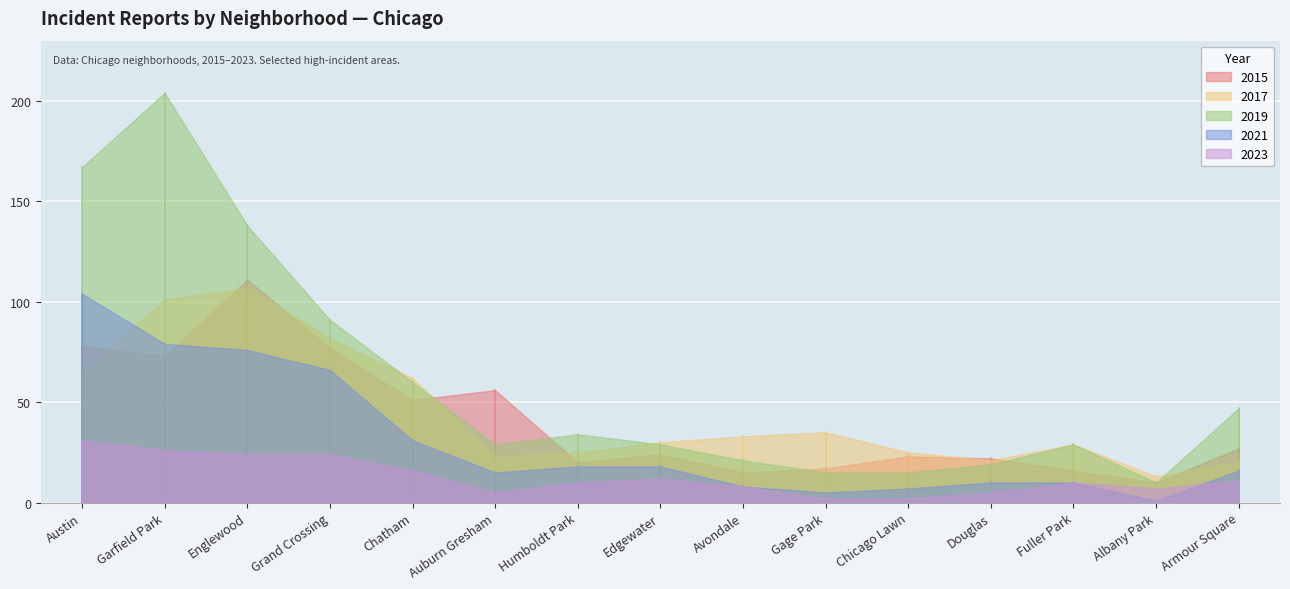

How many data points in 2023 are less than 10?

6